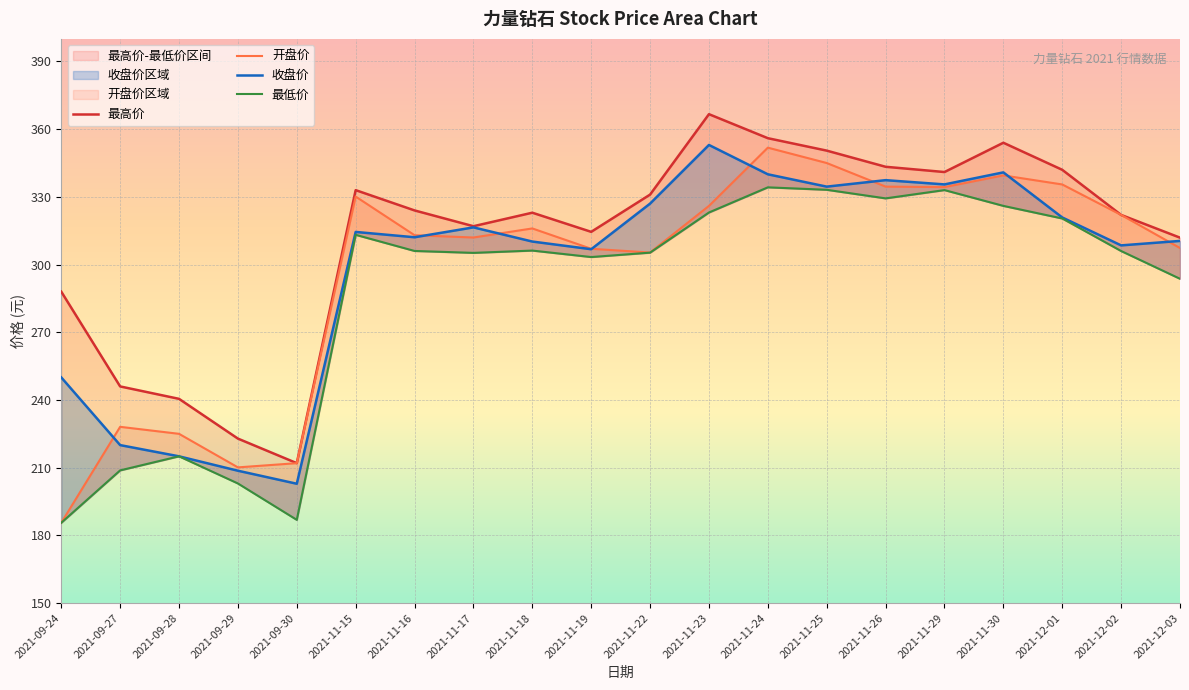

True or false: 开盘价 and 最高价 cross at least once.

False